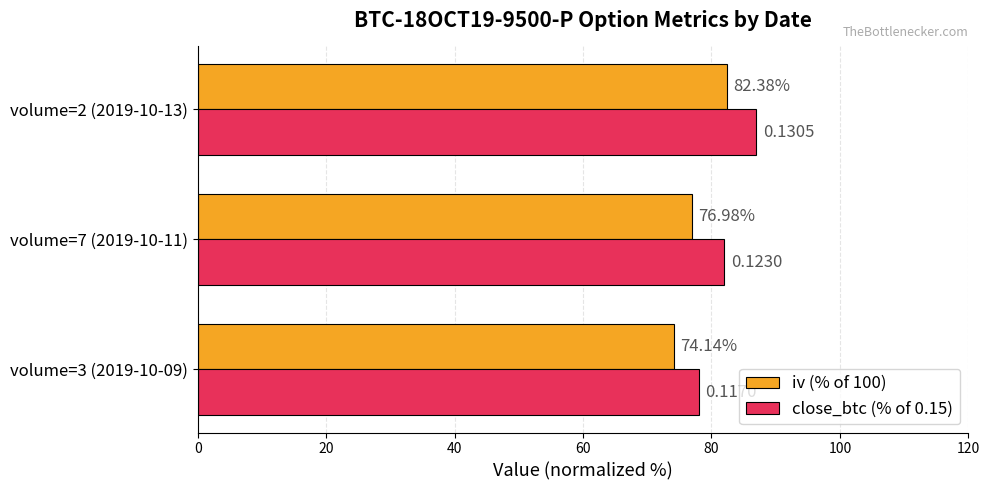

List the series in order of their overall mean, highest first.

close_btc (% of 0.15), iv (% of 100)